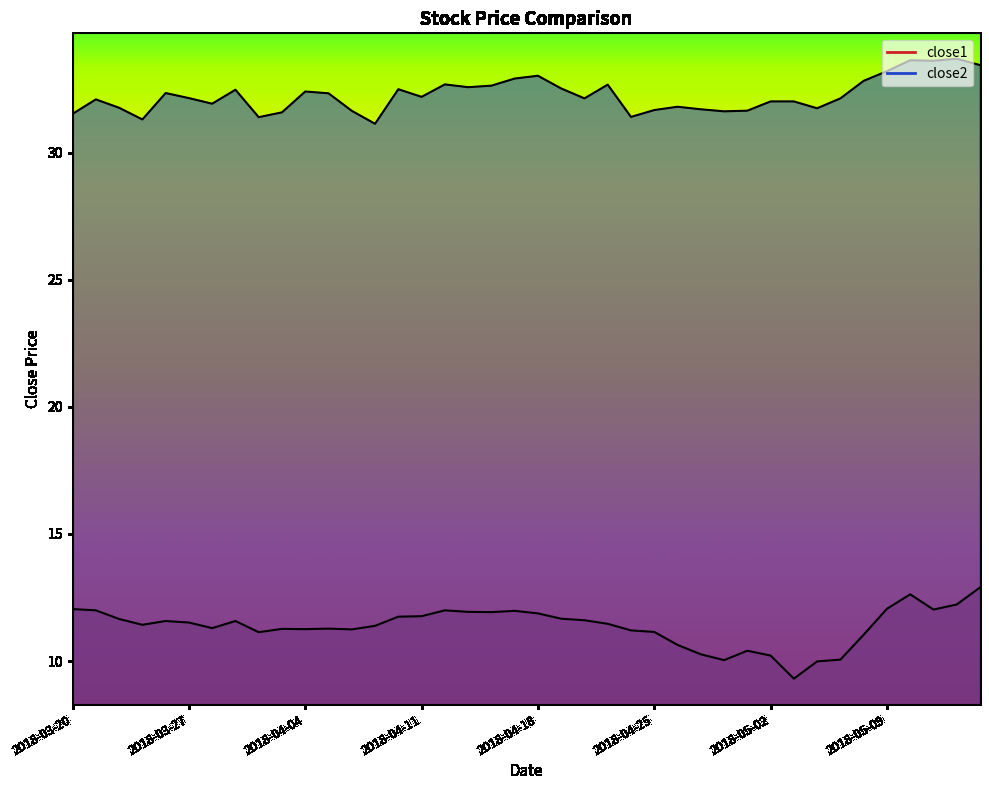

True or false: close1 and close2 intersect in this chart.

False